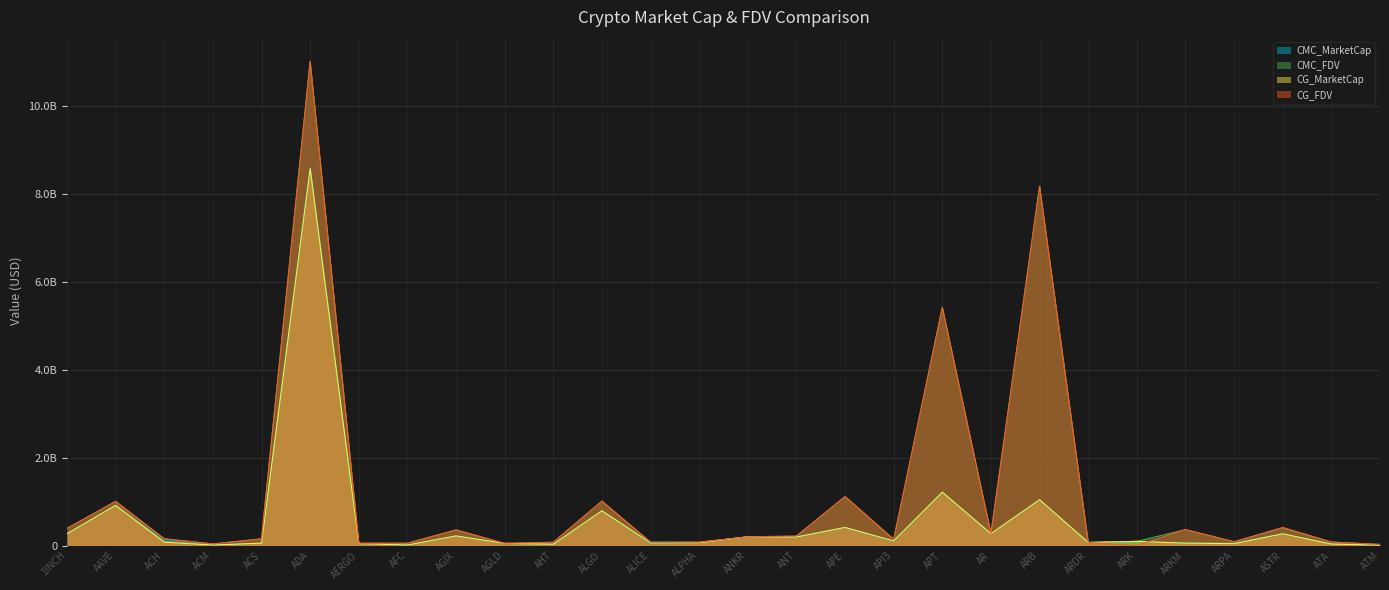

What is the approximate value of CG_FDV at APE?

1115799722